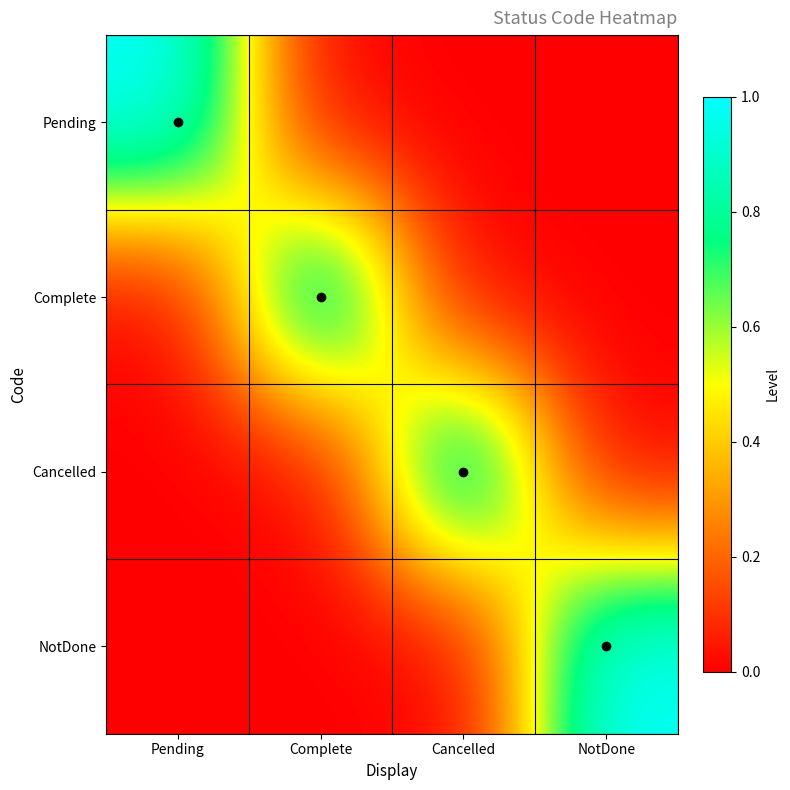

Between Pending and NotDone, which series saw the biggest shift?

Pending